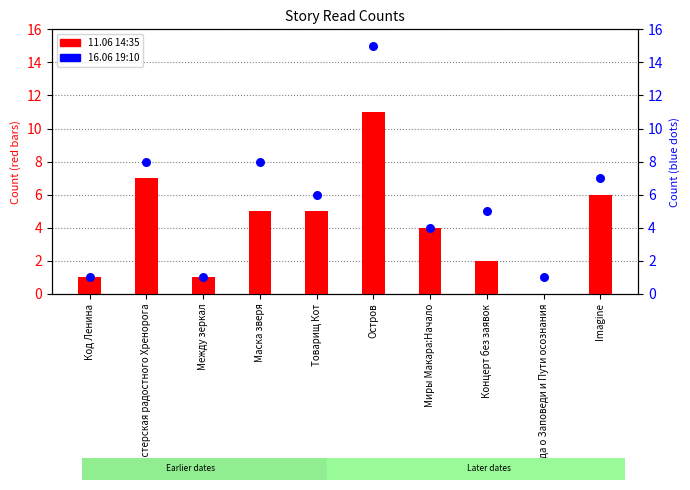

Is the value of 16.06 19:10 at Миры Макара:Начало greater than the value of 11.06 14:35 at Код Ленина?

Yes